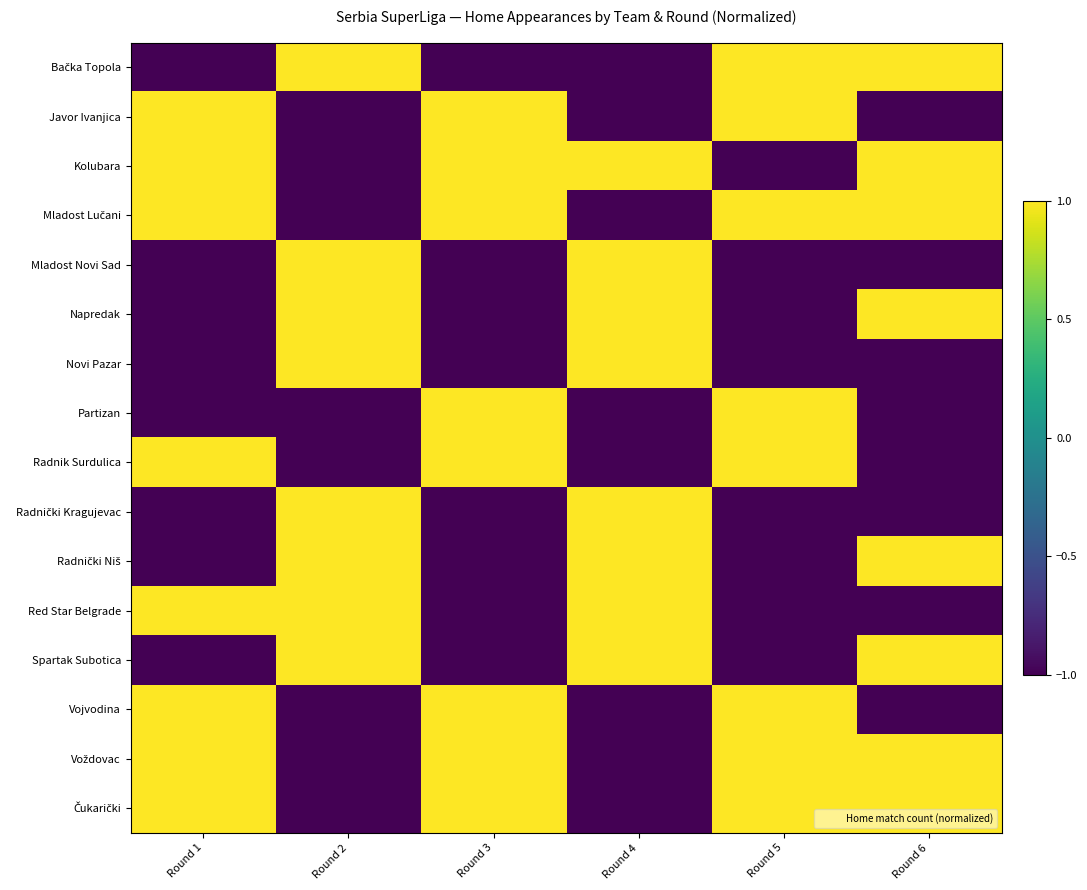

Count the number of categories in the chart.

6